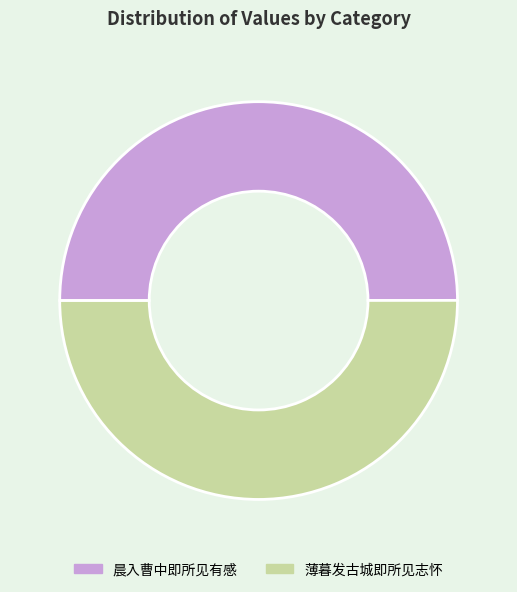

Combined, do 薄暮发古城即所见志怀 and 晨入曹中即所见有感 account for over 50%?

Yes